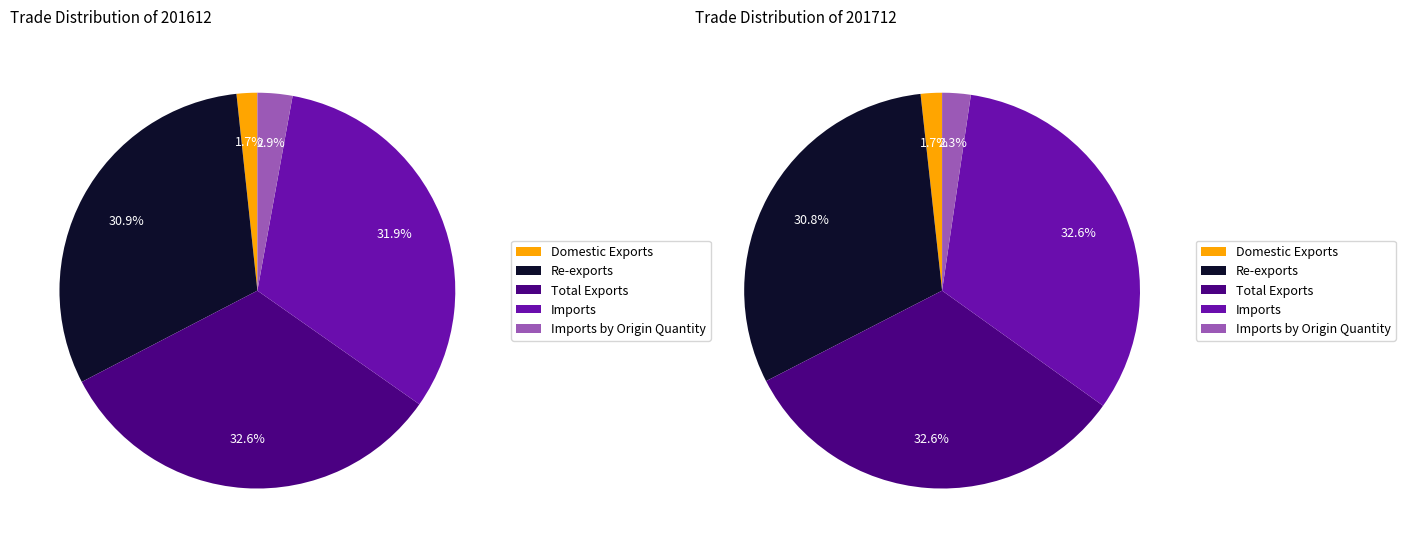

True or false: Domestic Exports accounts for 2% of the total.

True